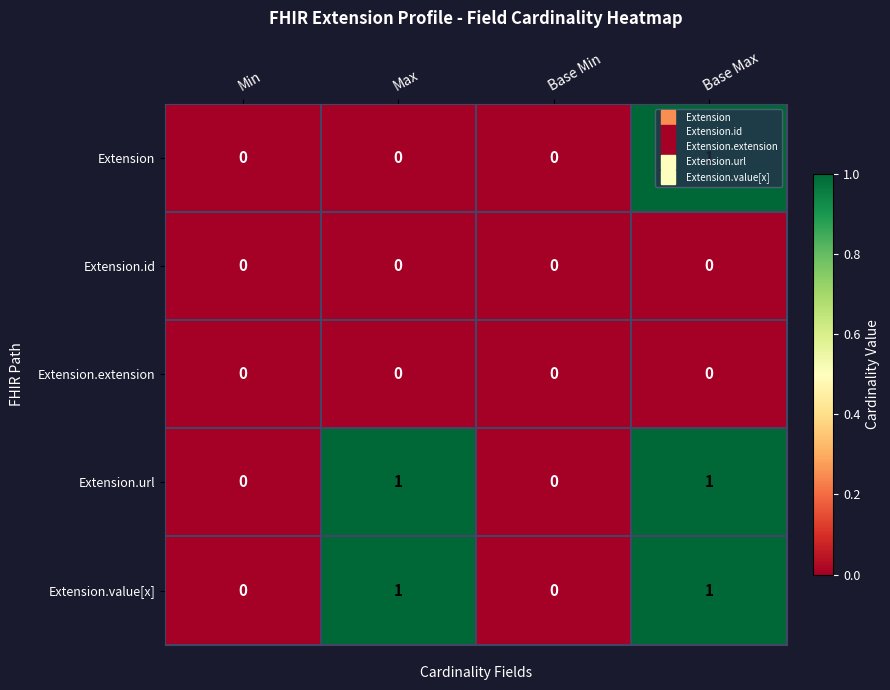

How many Extension.value[x] values are between 0 and 1?

4